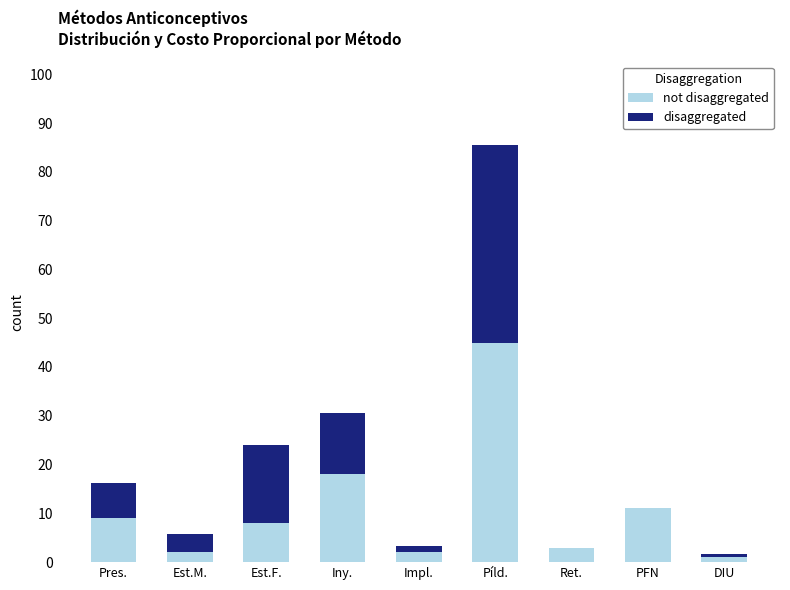

What is the total value across all series at Píld.?

85.5